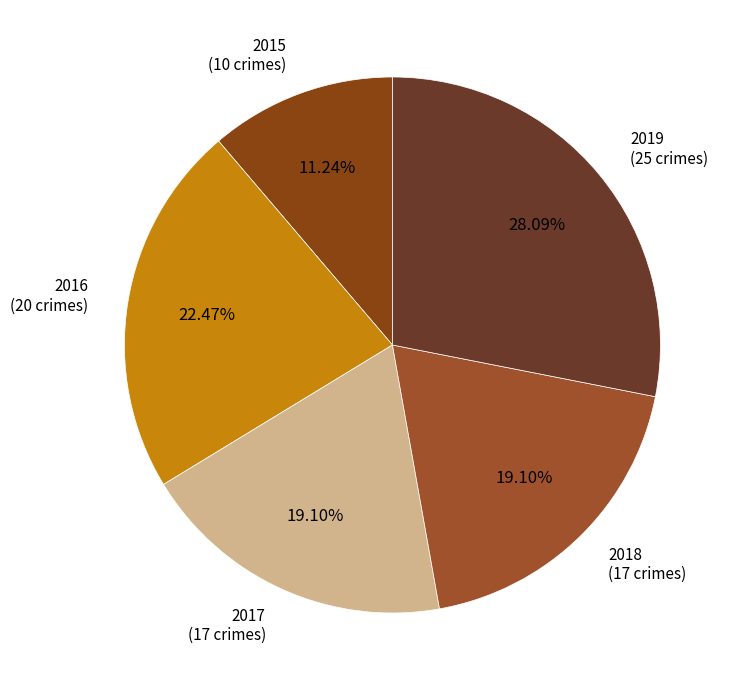

Does 2018 (17 crimes) account for over 50% of the chart?

No